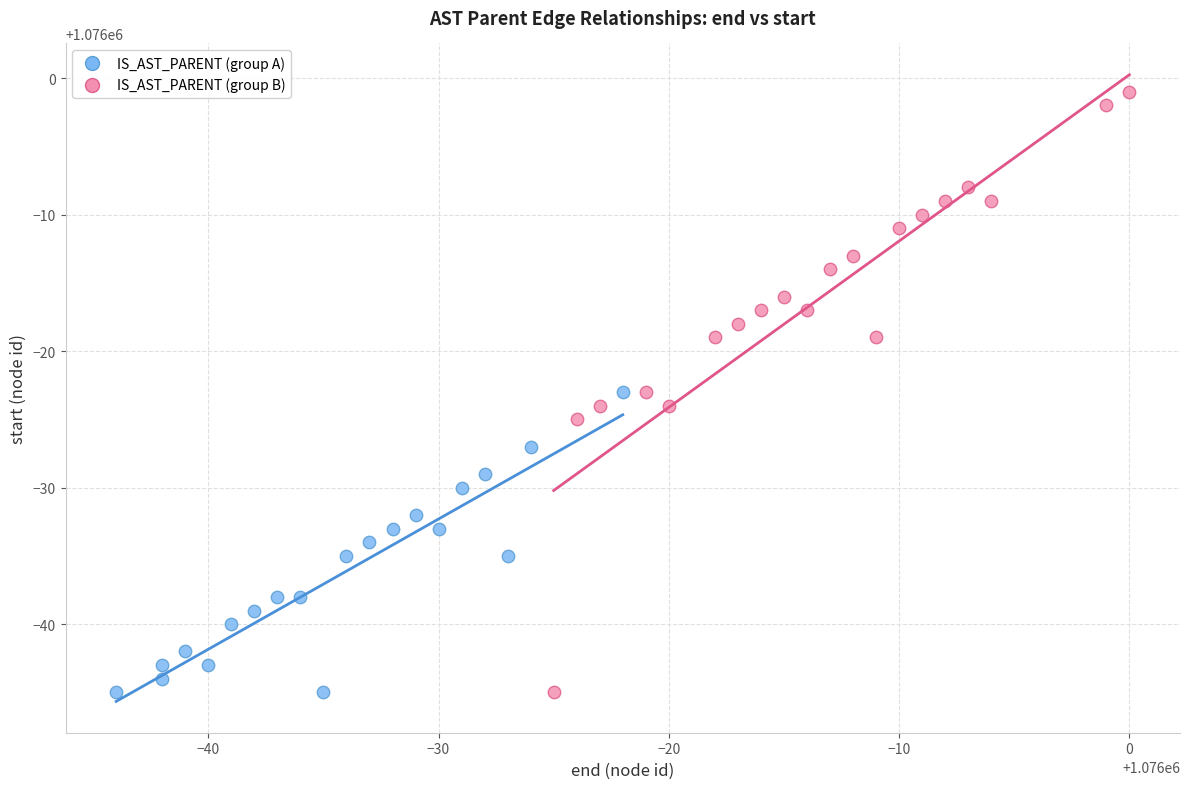

Which series contains the highest Y value?

IS_AST_PARENT (group B)